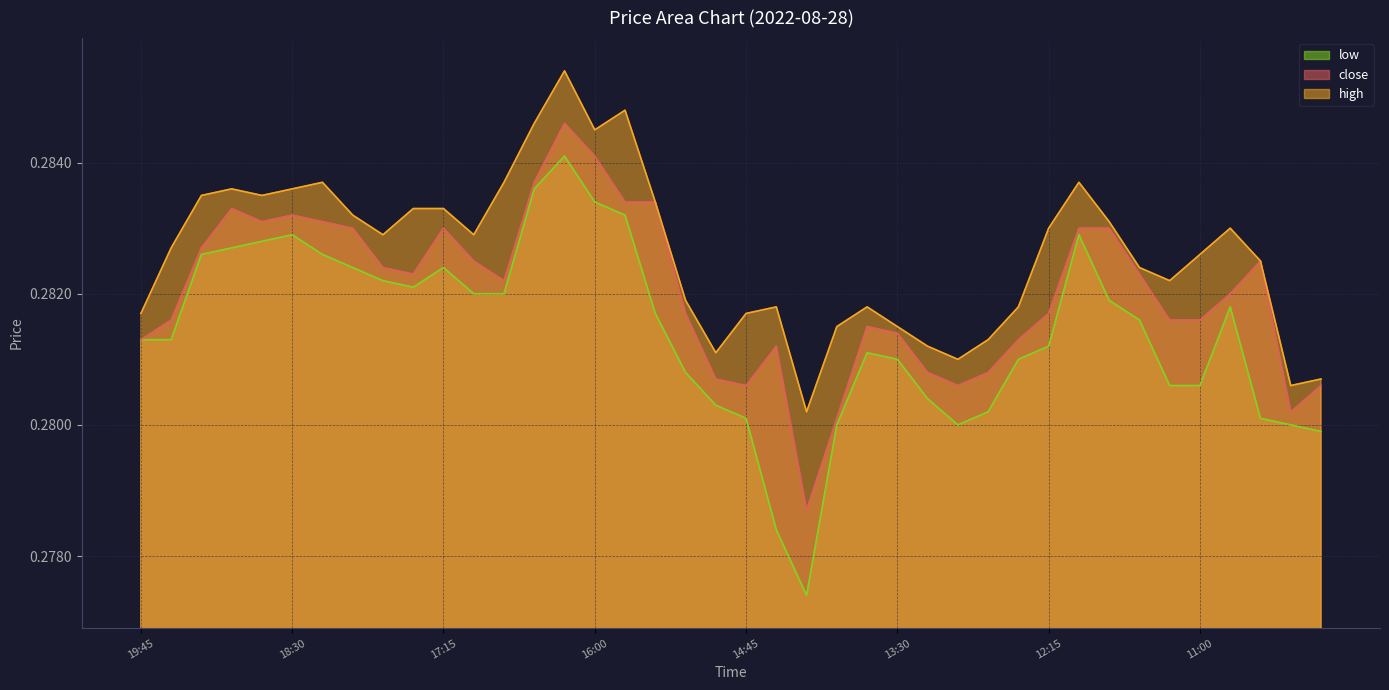

Rank the series at 8 from highest to lowest value.

high, close, low